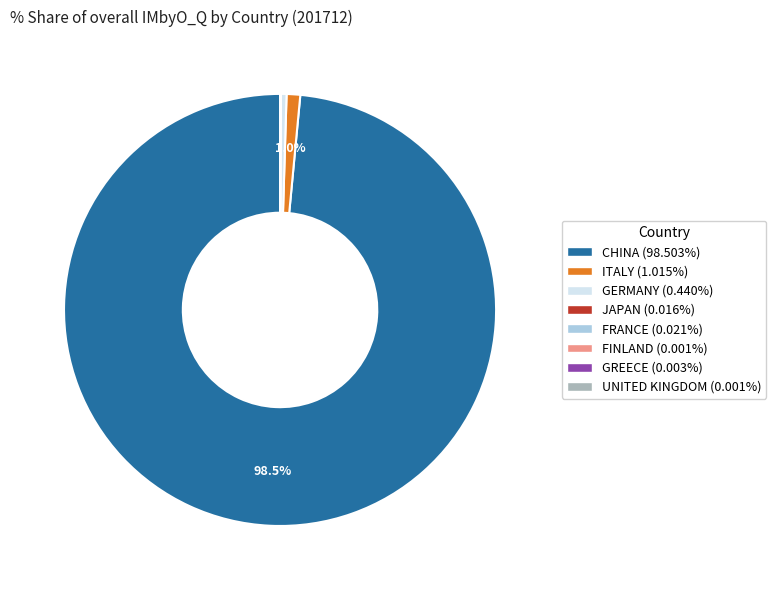

Does ITALY (1.015%) account for over 50% of the chart?

No